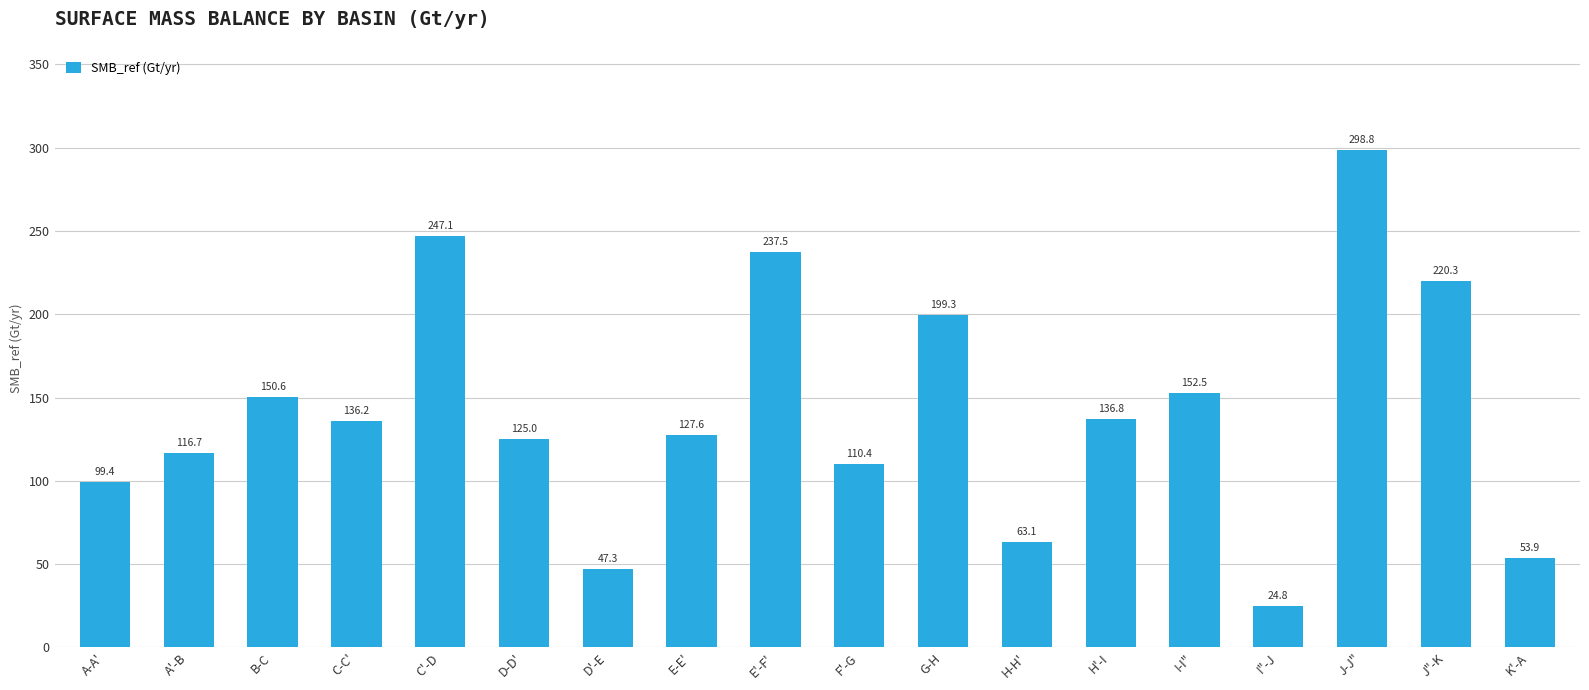

Read the value at B-C.

150.6